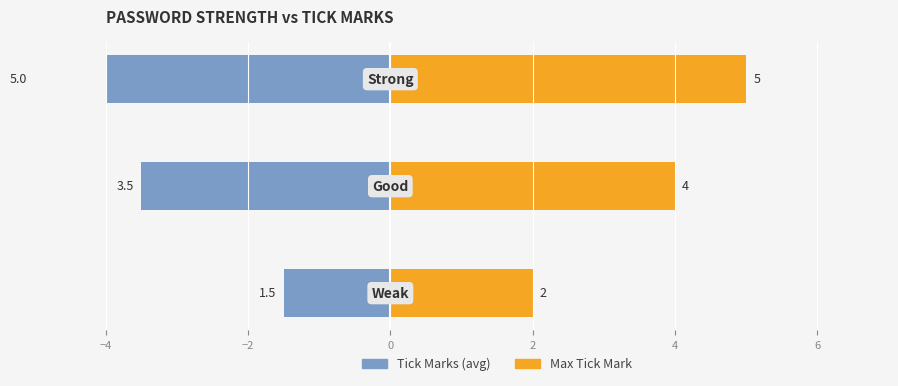

Between −4 and −2, which series saw the biggest shift?

Tick Marks (avg)